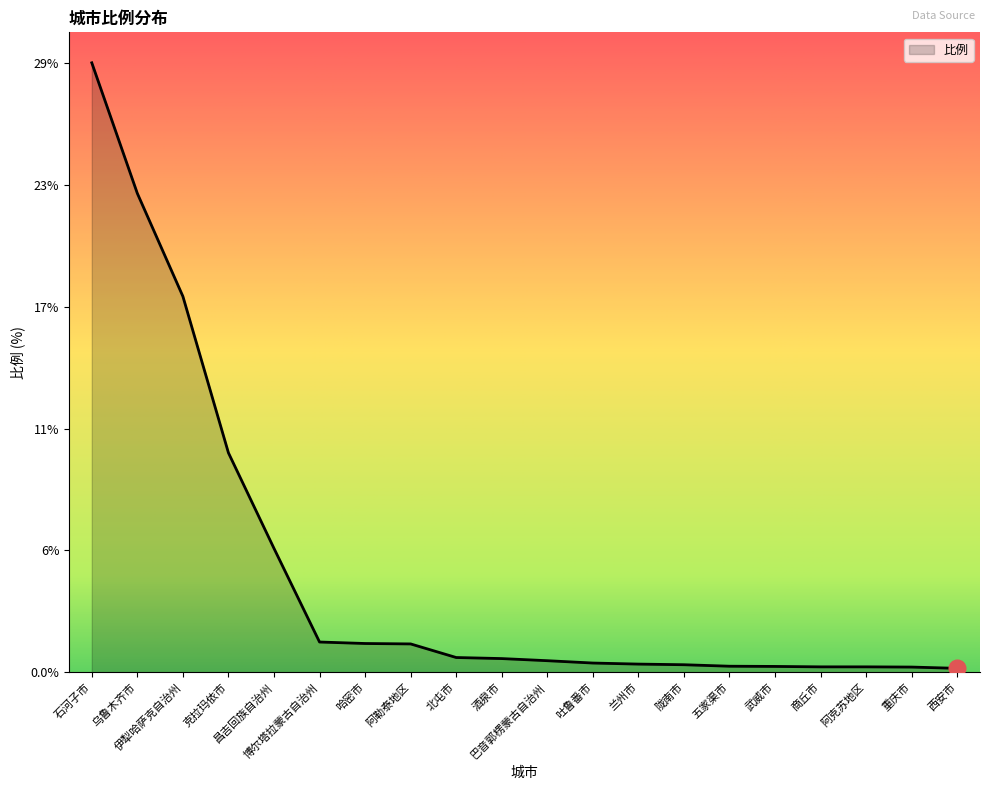

What is the change in value from 伊犁哈萨克自治州 to 重庆市?

-17.5